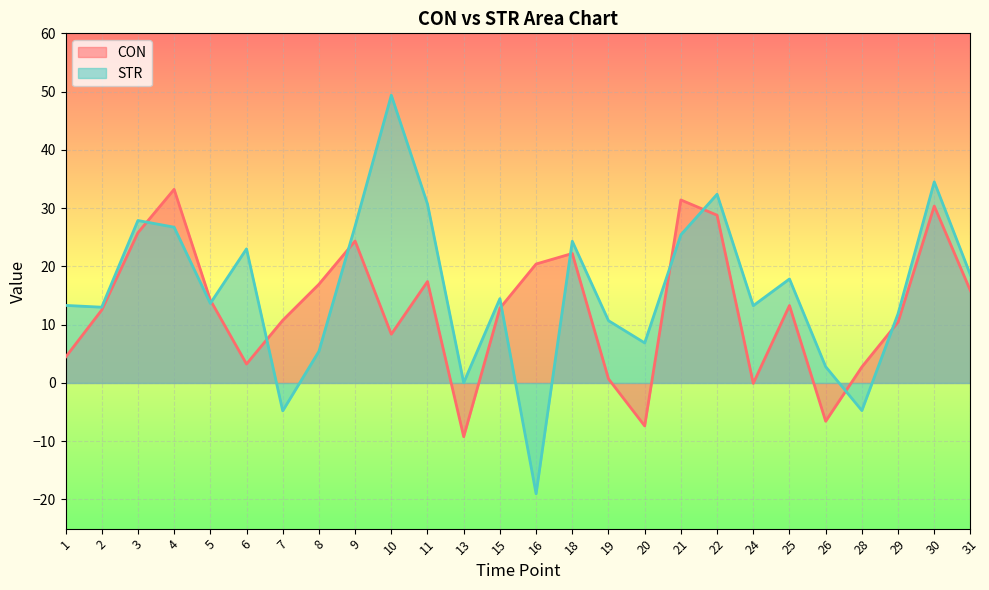

At 24, list the series in order from smallest to largest.

CON, STR